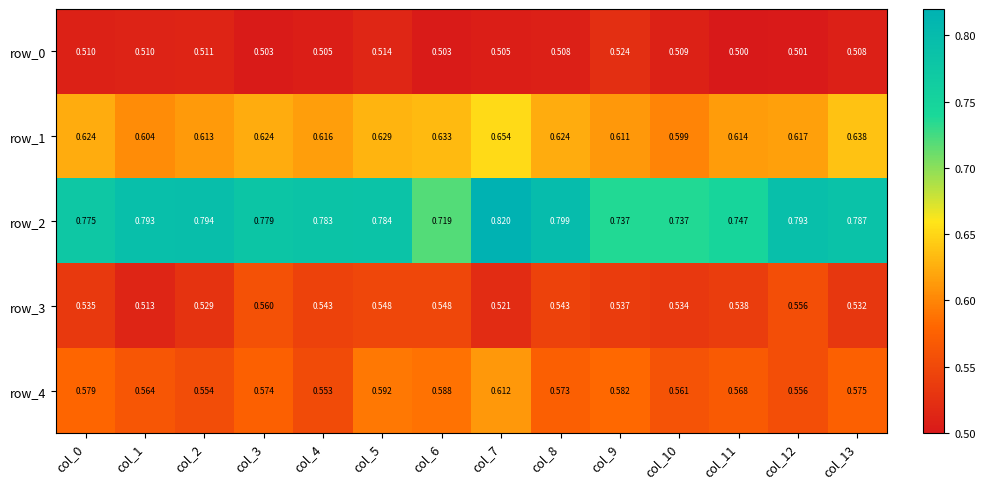

What is the total value across all series at col_8?

3.0